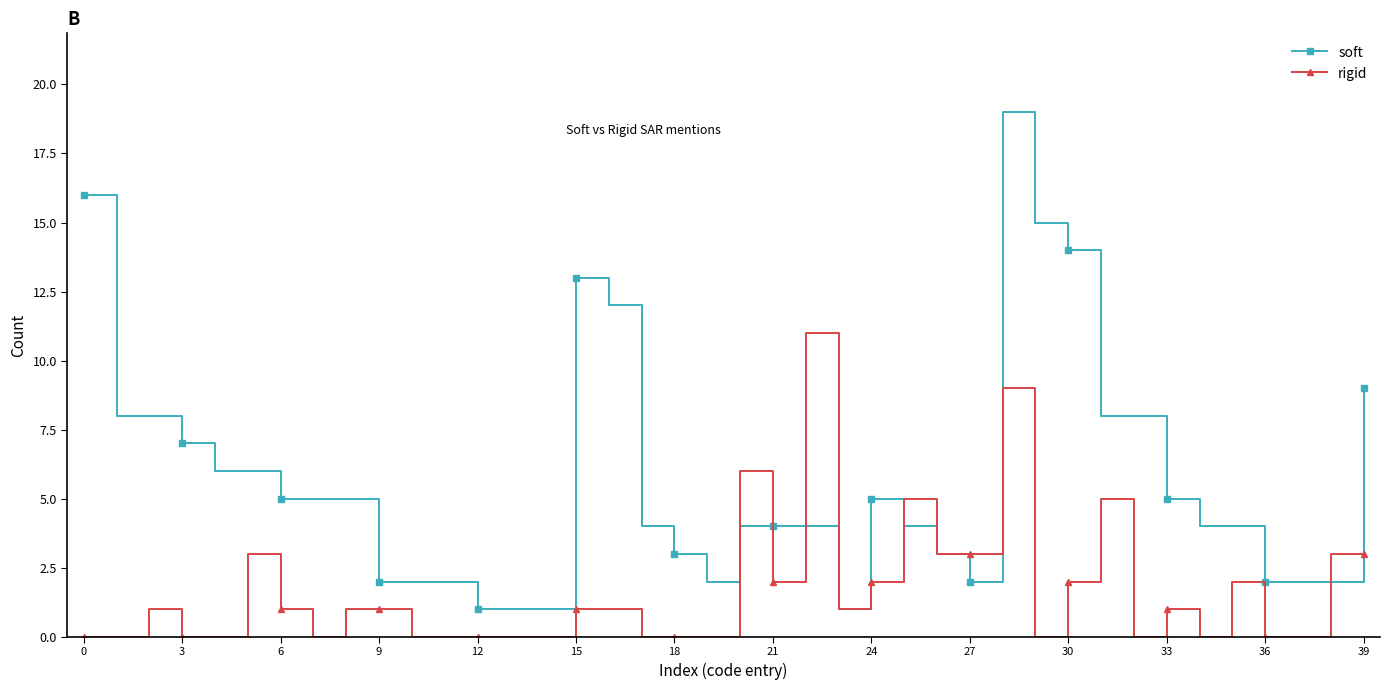

Which series has the widest spread of values?

soft